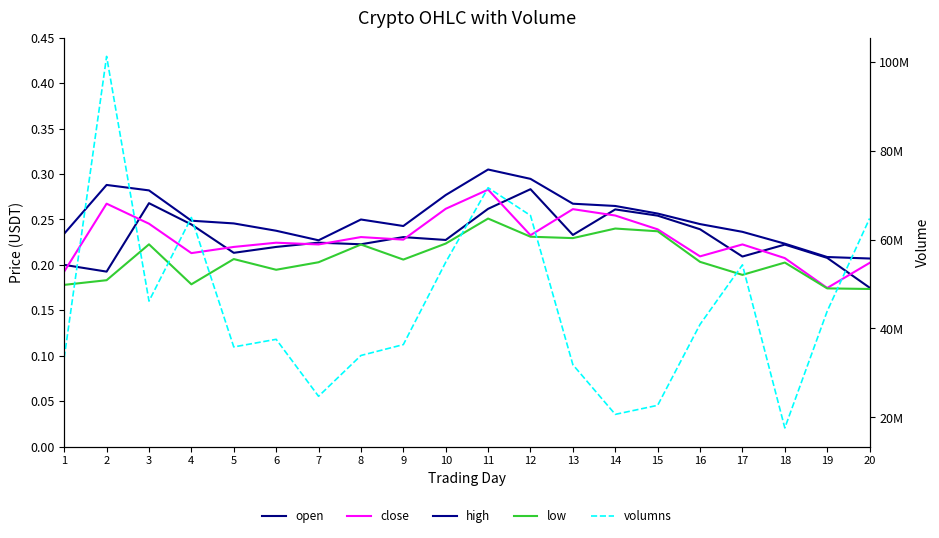

How many close values are between 0 and 1?

20